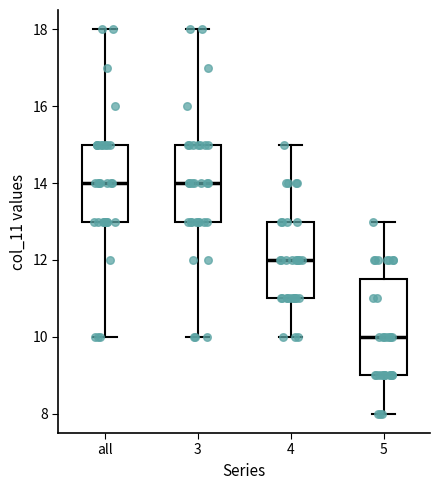

Where is the upper edge of the box for 5 on the y-axis? The values are not printed on the chart, so give them approximately, as read against the axis.

11.6